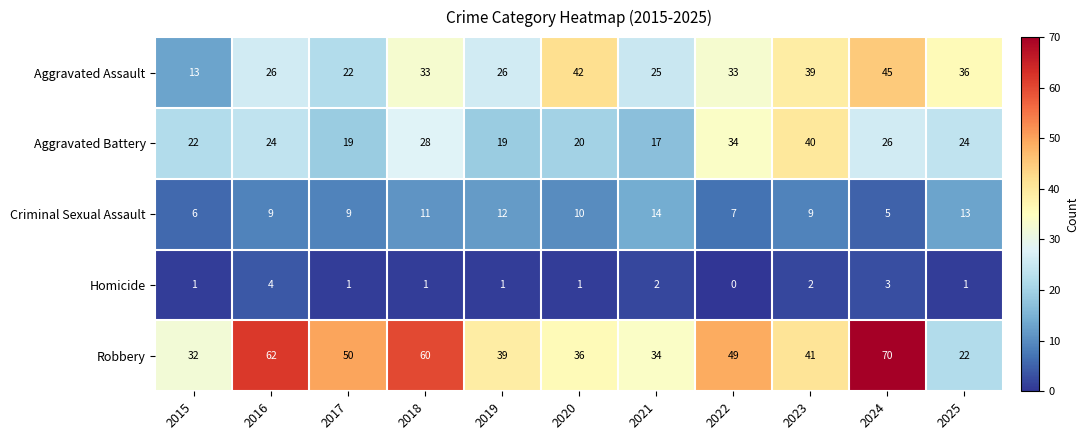

What is the difference between the highest and lowest values at 2019?

38